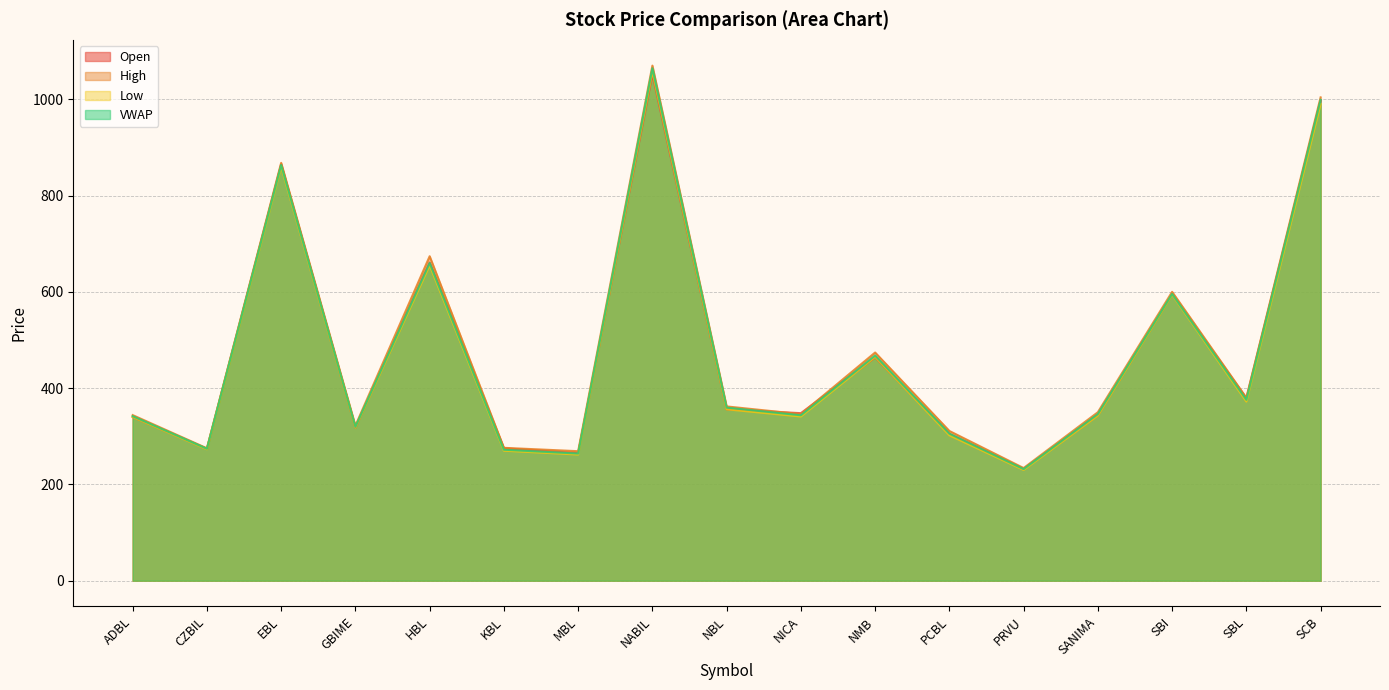

Where is the first local minimum for Low?

CZBIL